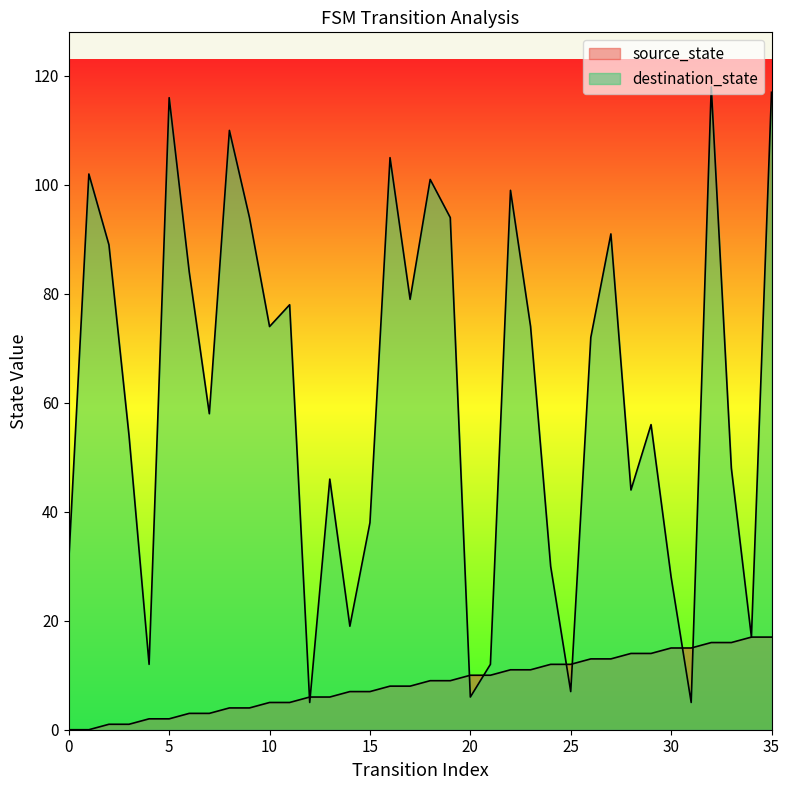

The value of destination_state at 5 is 116. True or false?

True